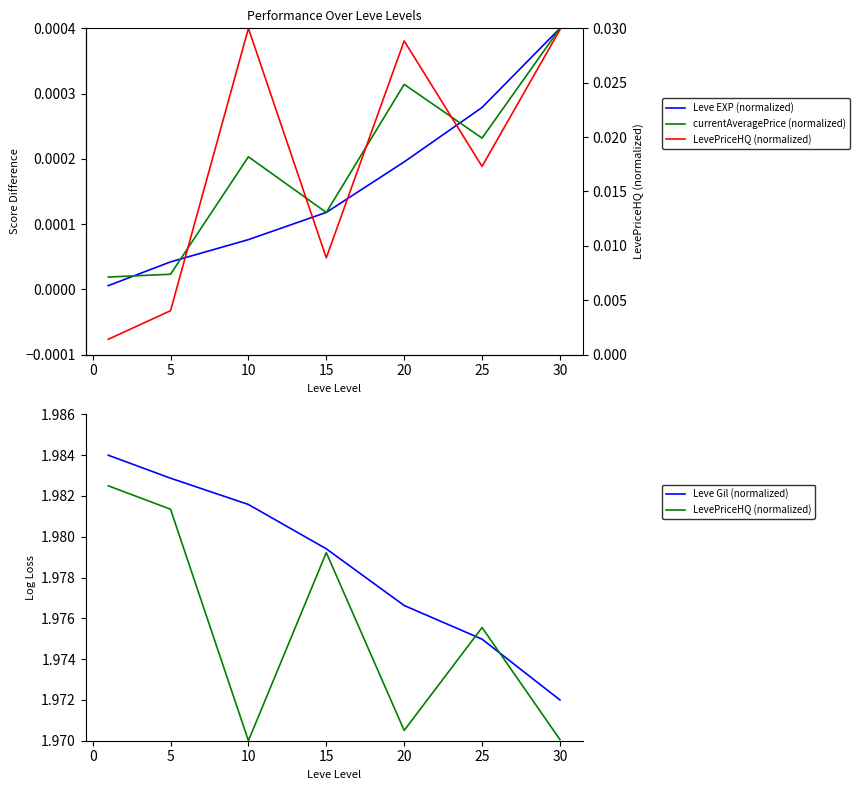

The value of Leve EXP (normalized) at 15 is 0.0. True or false?

True